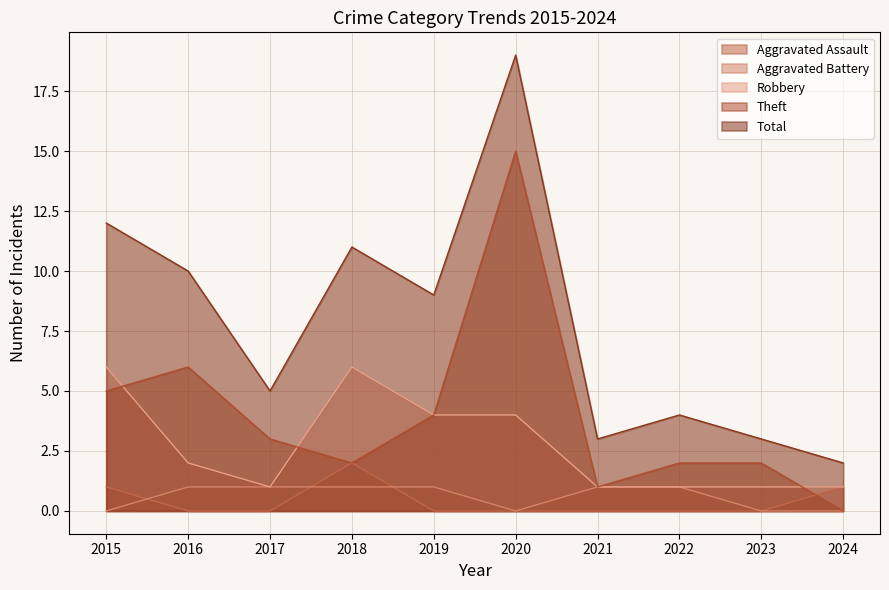

At how many categories does at least one series exceed 12?

1